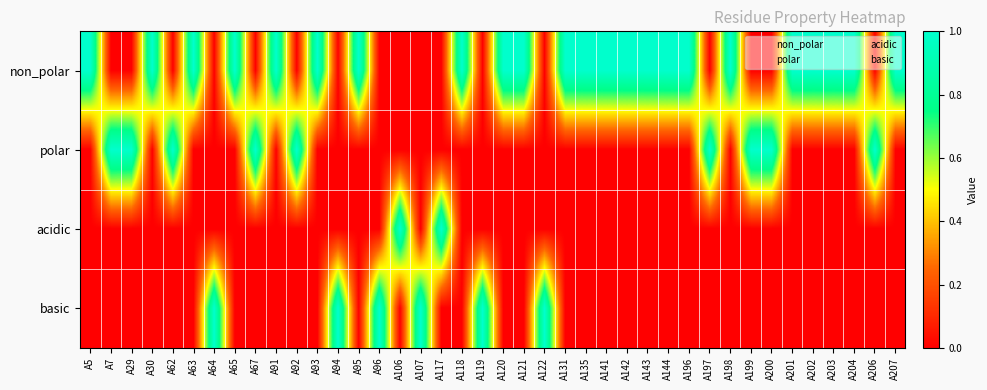

At which category is the sum across all series the highest?

A5